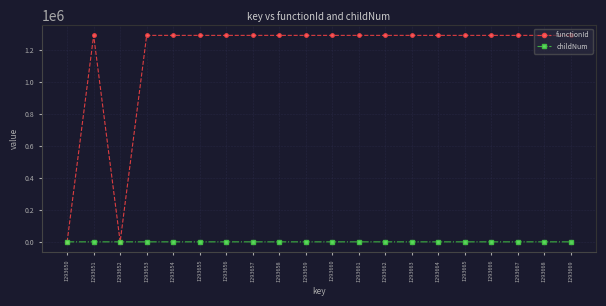

Where is the first local minimum for functionId?

1293652